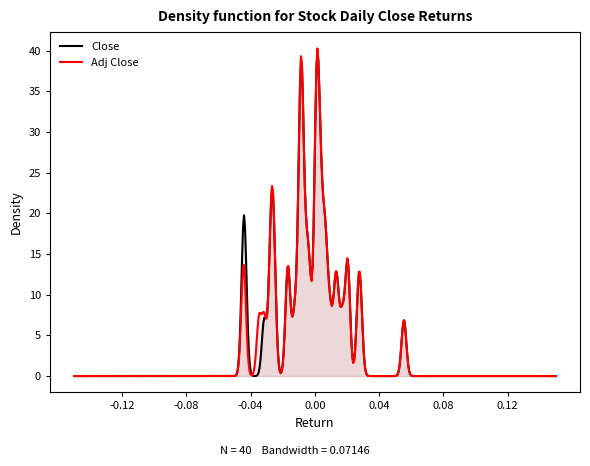

What is the label of the 4th point from the left?

3